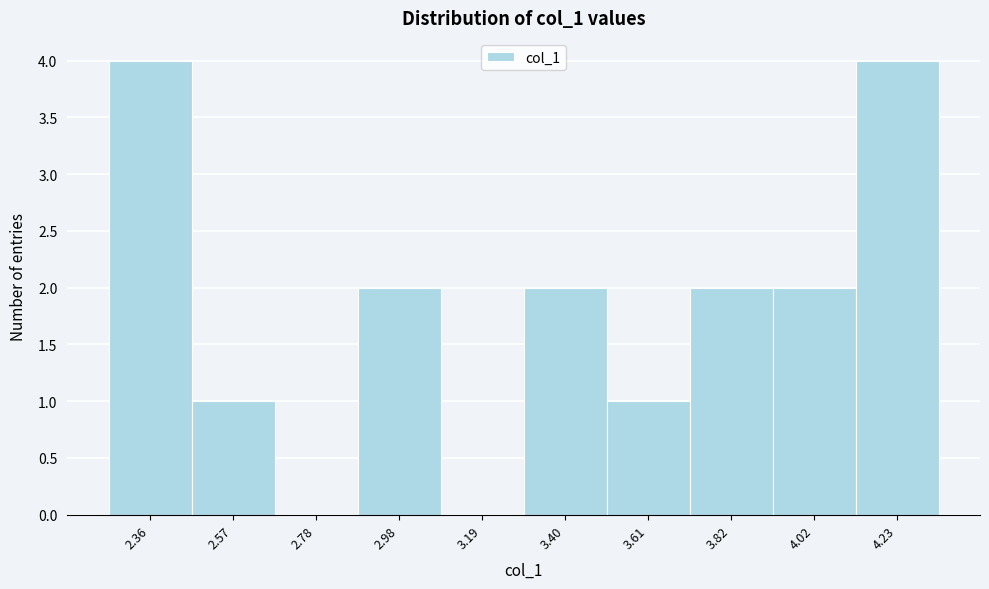

Reading left to right, transcribe all the data shown in this chart.

2.36=4	2.57=1	2.78=0	2.98=2	3.19=0	3.40=2	3.61=1	3.82=2	4.02=2	4.23=4